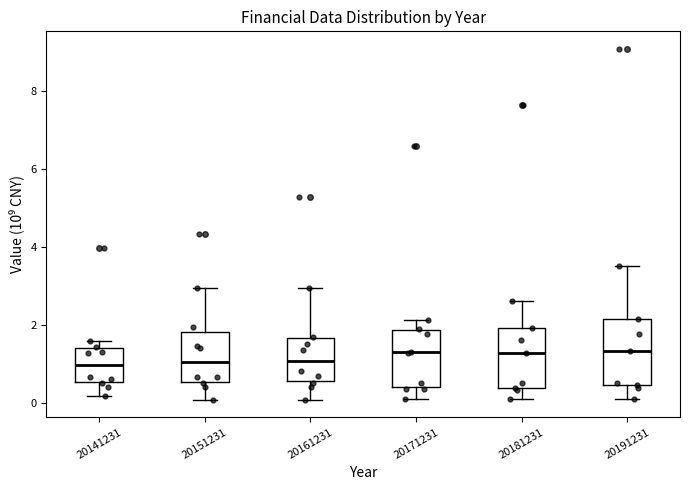

Where does the upper whisker of the box at x = 20181231 end on the y-axis? The values are not printed on the chart, so give them approximately, as read against the axis.

2.6